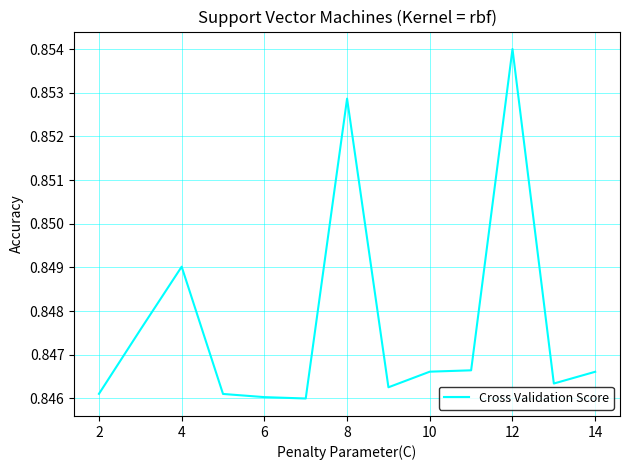

Is this an area chart (filled region under the line)?

No